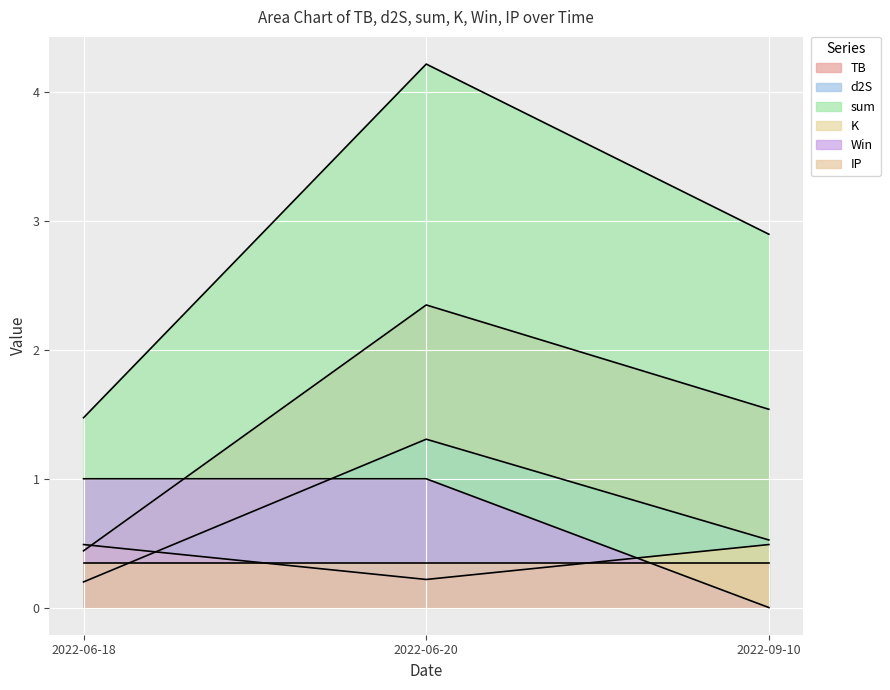

Count the number of data series in this chart.

6